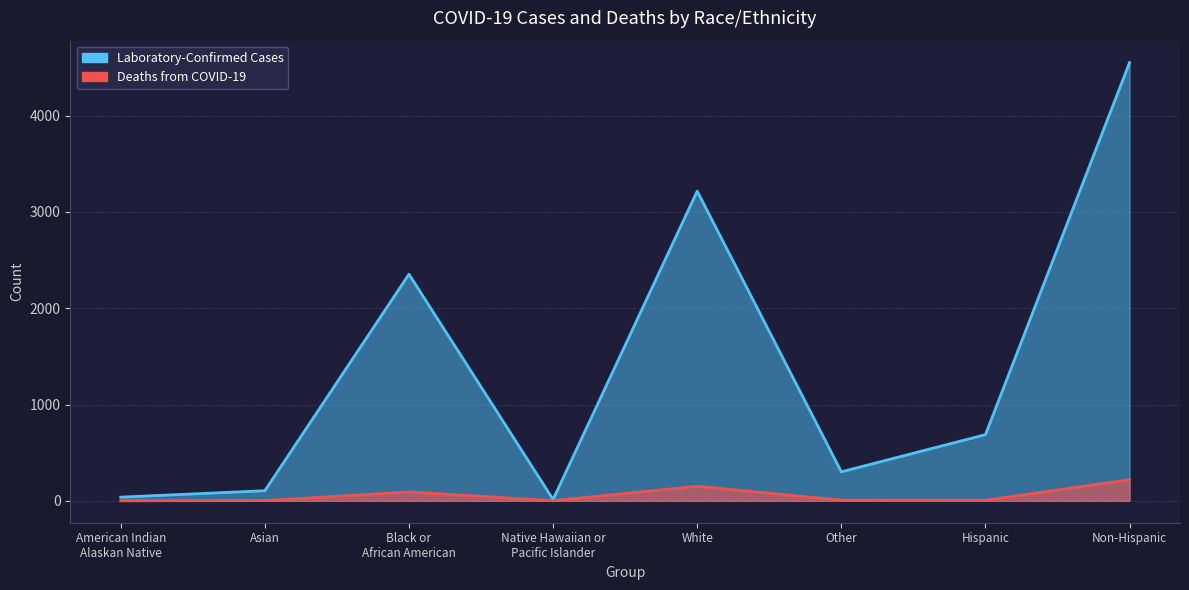

What position from the right is Black or
African American?

6